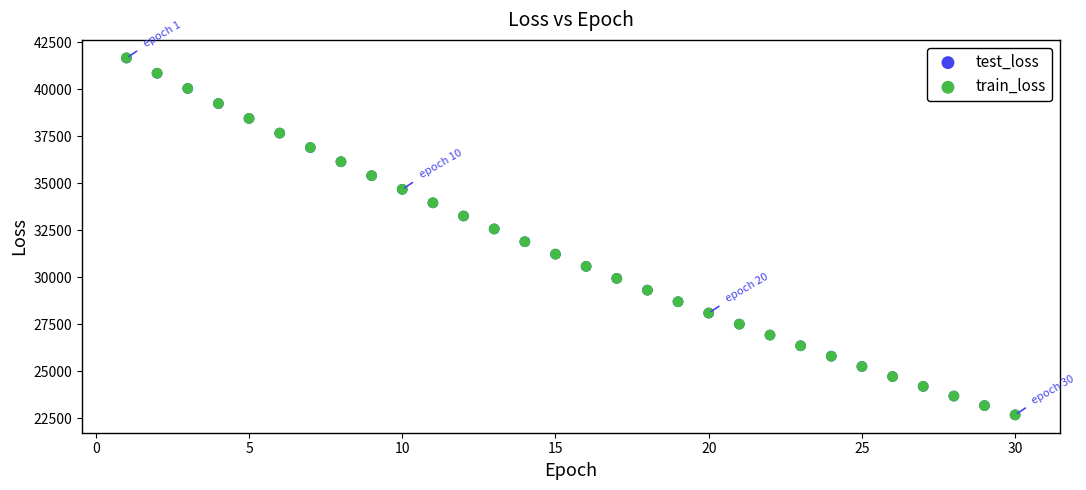

What are all the series names shown in the legend?

test_loss, train_loss